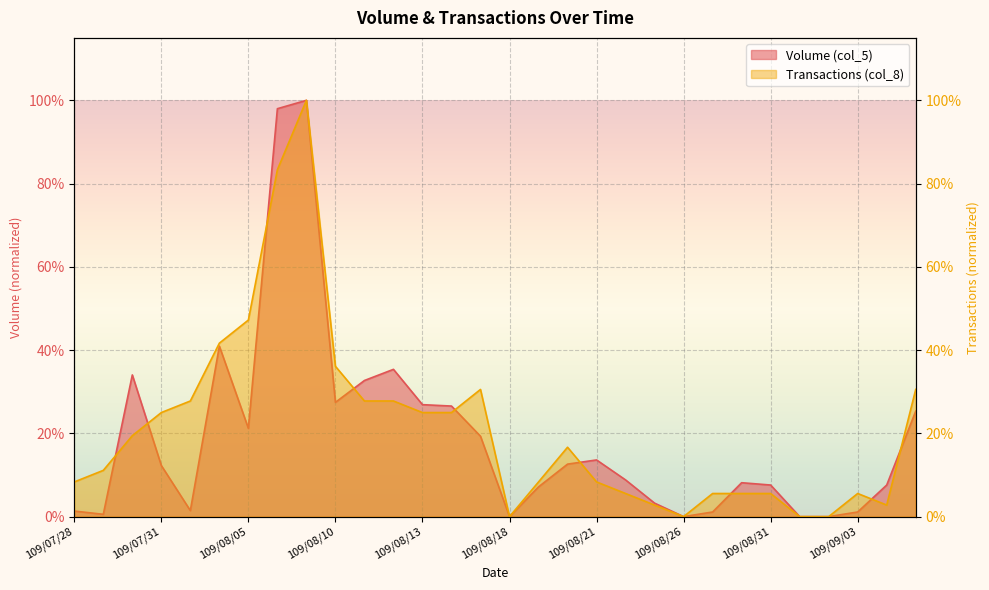

Reading right to left, extract all data points from this chart.

Volume (col_5): 0.3	0.1	0.0	0.0	0.0	0.1	0.1	0.0	0.0	0.0	0.1	0.1	0.1	0.1	0.0	0.2	0.3	0.3	0.4	0.3	0.3	1.0	1.0	0.2	0.4	0.0	0.1	0.3	0.0	0.0
Transactions (col_8): 0.3	0.0	0.1	0.0	0.0	0.1	0.1	0.1	0.0	0.0	0.1	0.1	0.2	0.1	0.0	0.3	0.2	0.2	0.3	0.3	0.4	1.0	0.8	0.5	0.4	0.3	0.2	0.2	0.1	0.1